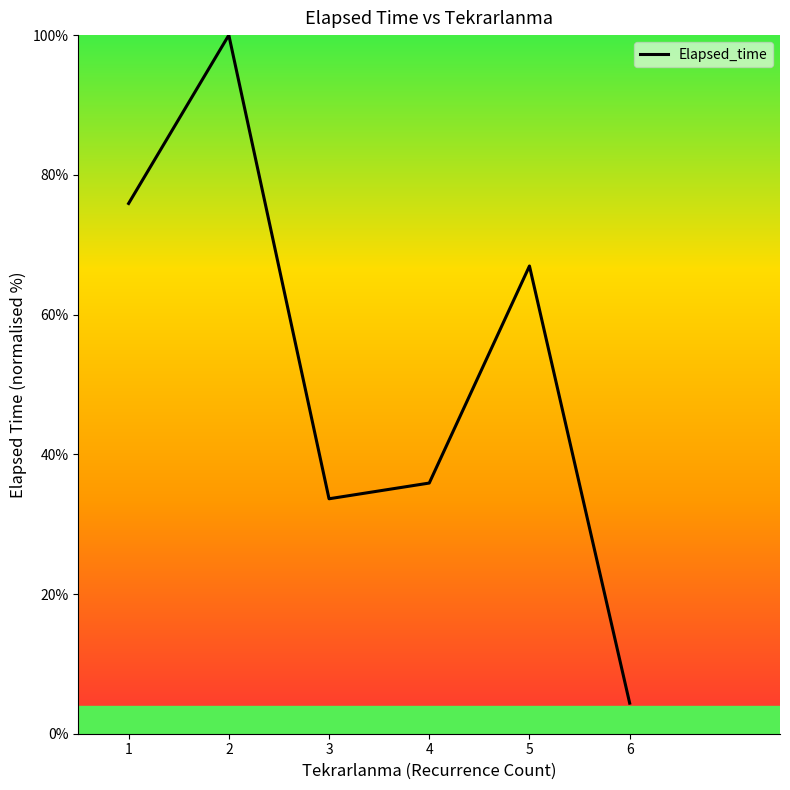

Where does the data first go above 66?

1